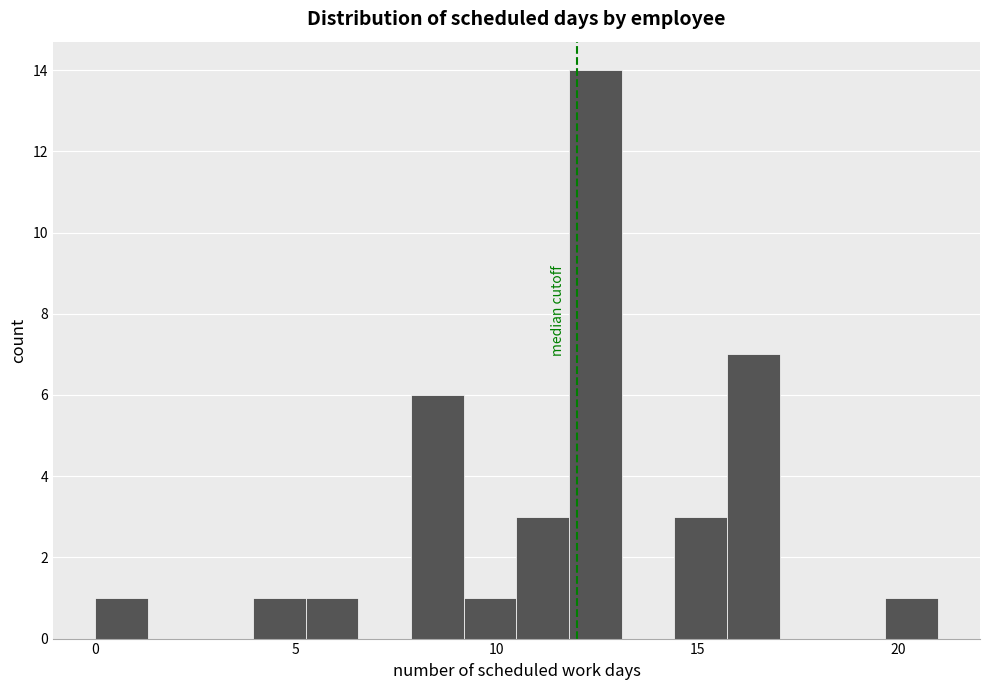

Read against the x-axis, roughly where is the centre of the tallest bar?

12.5